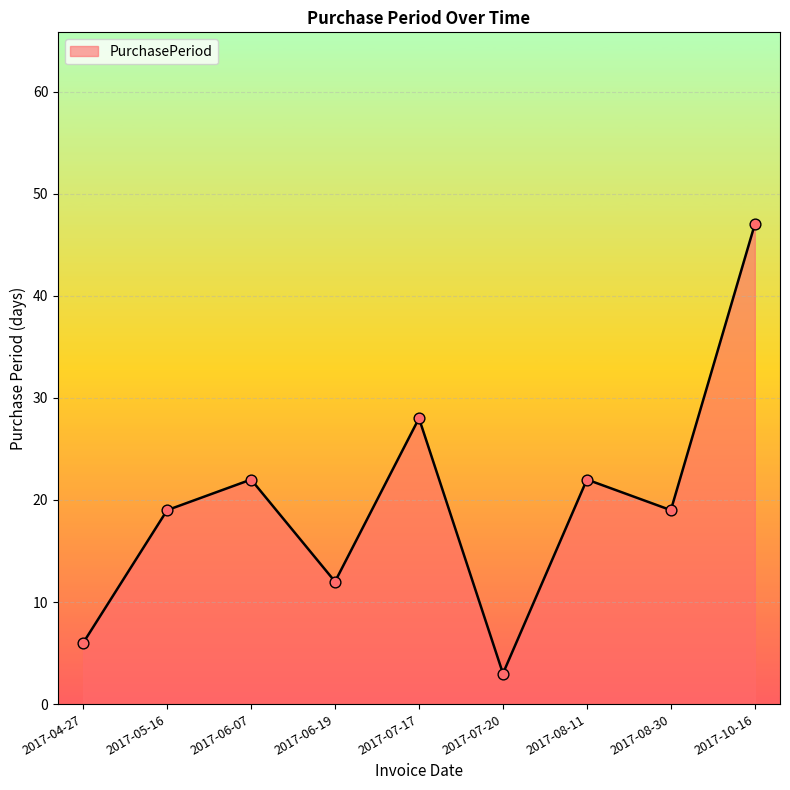

Which has a higher value, 2017-04-27 or 2017-07-20?

2017-04-27